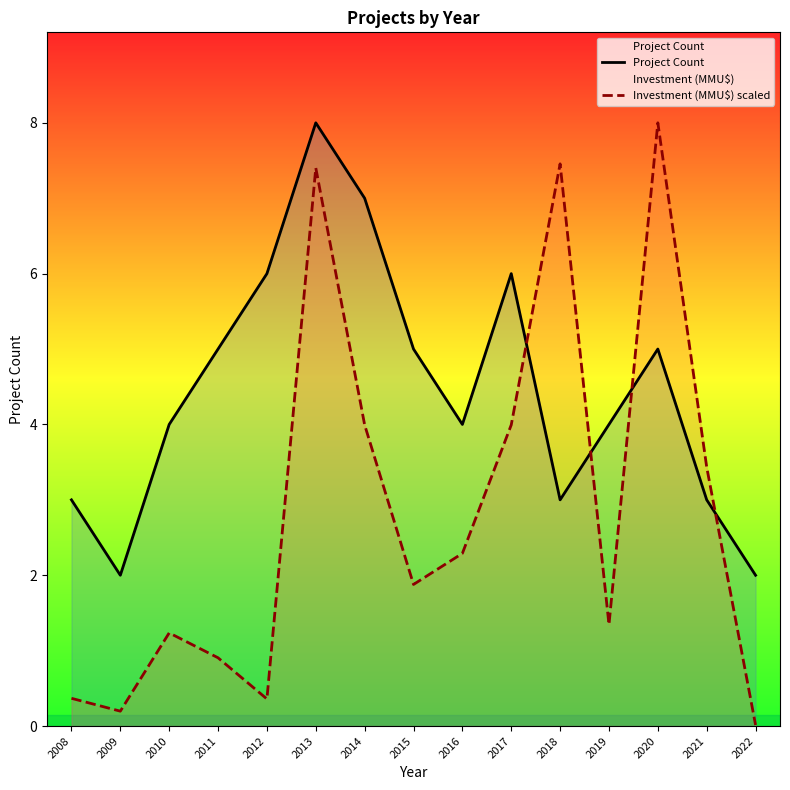

What are all the series names shown in the legend?

Project Count, Investment (MMU$) scaled